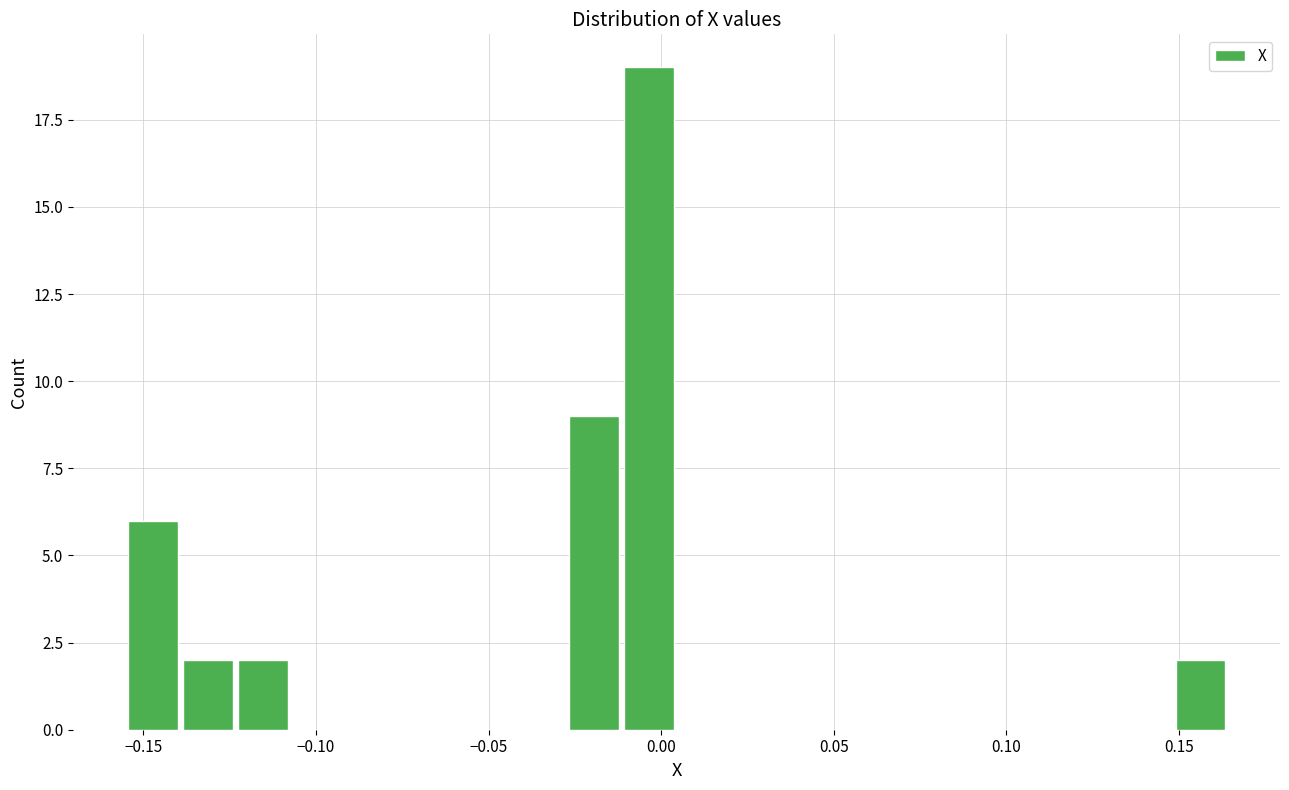

Around what value on the x-axis is the tallest bar? Give the approximate position of its centre, as read against the axis.

-0.005